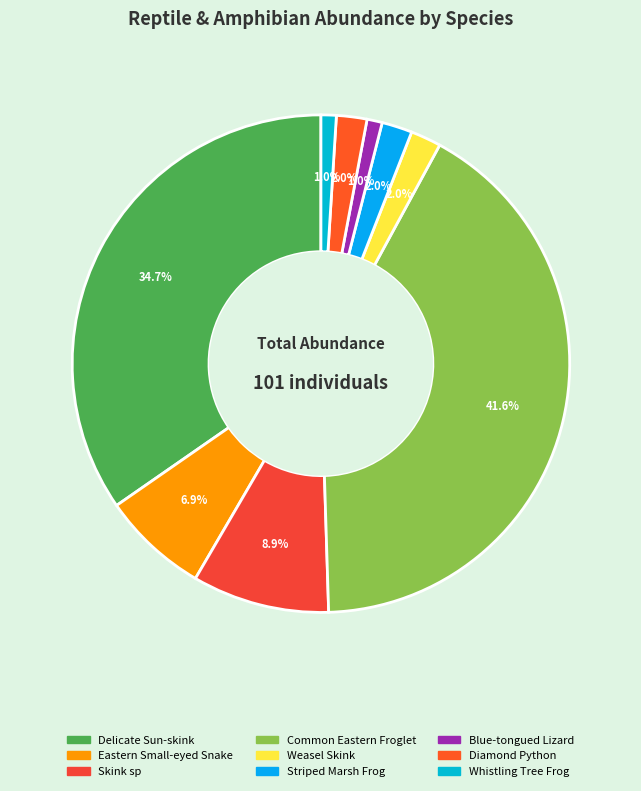

Is it true that Diamond Python is 2% of the pie?

True